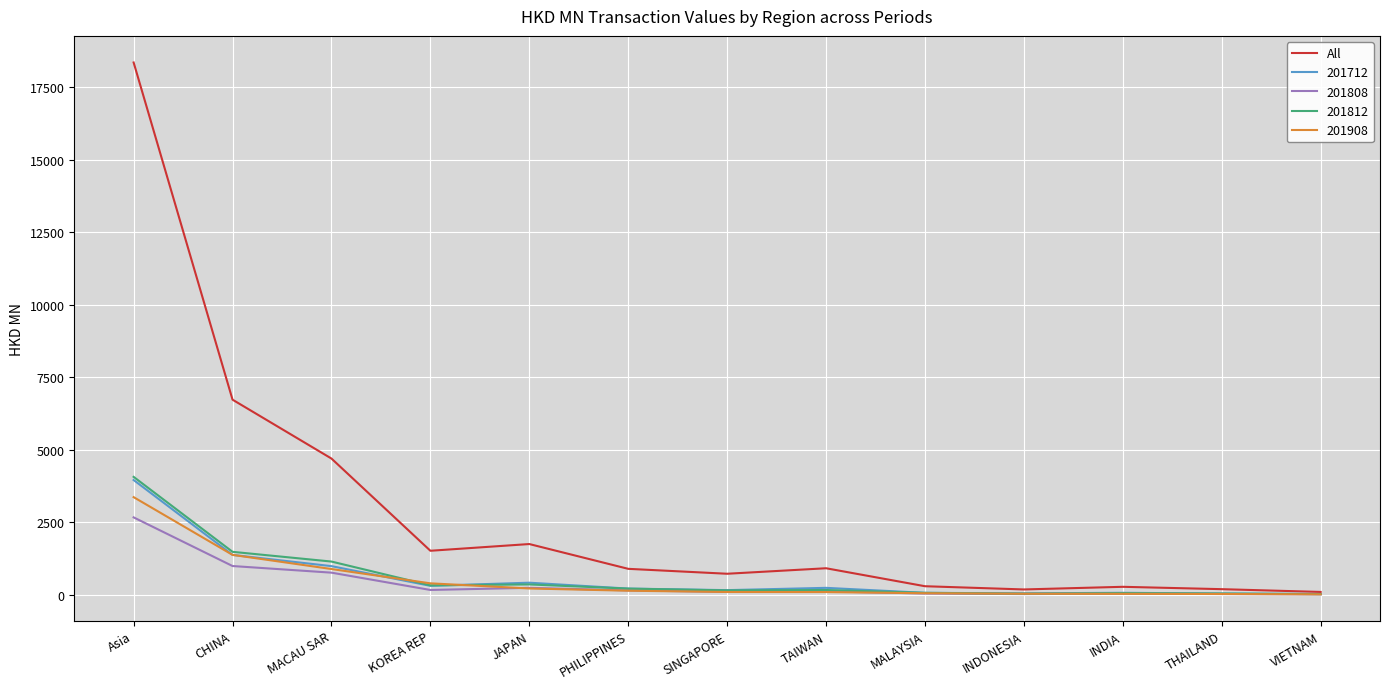

At which category is the sum across all series the highest?

Asia